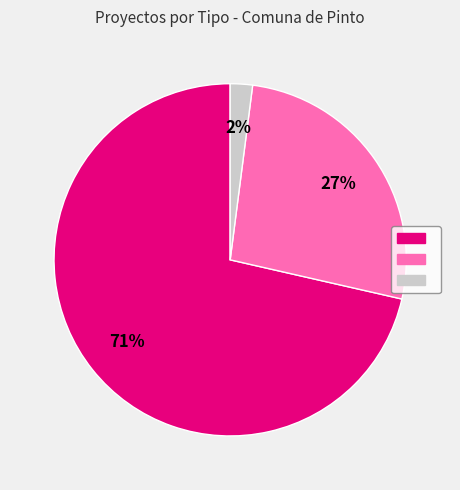

To the nearest percent, what is the average slice percentage?

33%